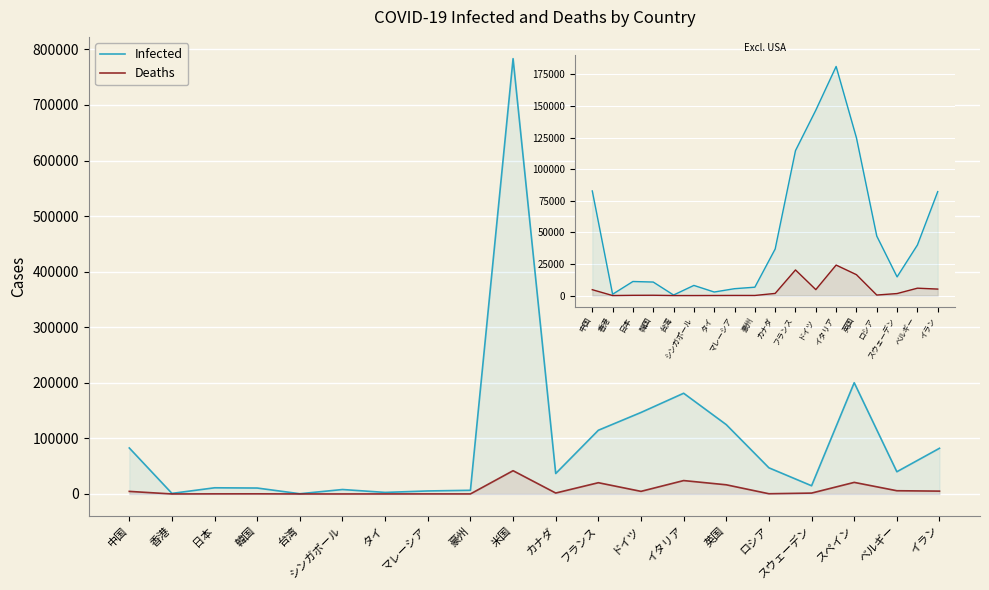

Reading left to right, what are all the values shown in this chart?

Infected: 82758	1026	11118	10683	422	8014	2792	5425	6612	36823	114657	146653	181228	124743	47059	14777	39983	82211
Deaths: 4632	4	186	237	6	11	47	89	70	1690	20265	4706	24114	16509	405	1580	5828	5118